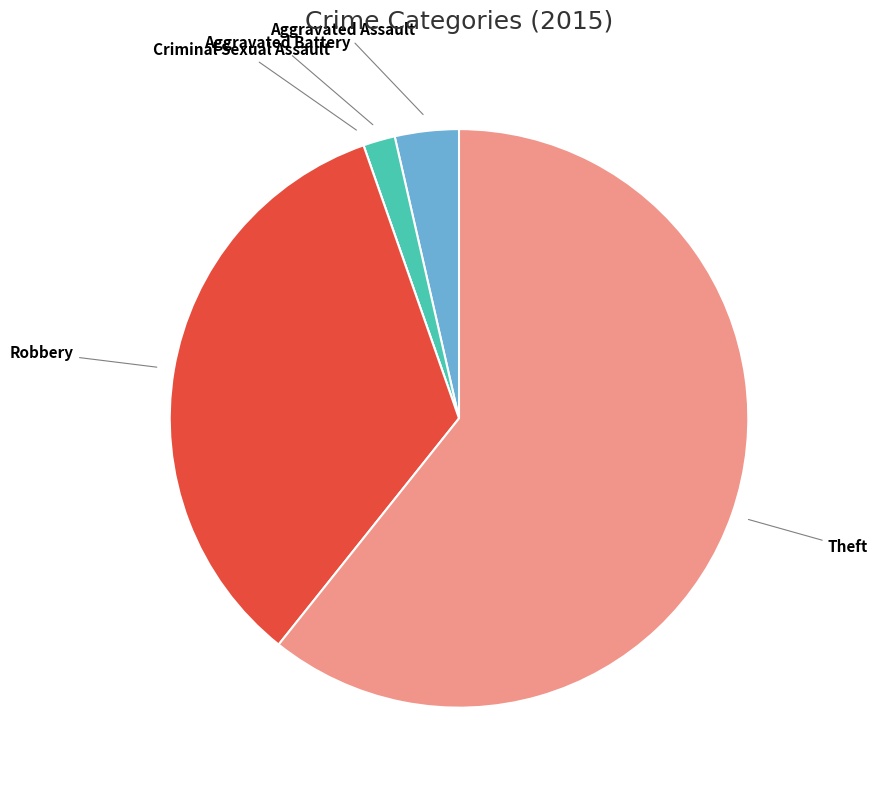

The Aggravated Assault slice represents 4% of the pie. True or false?

True